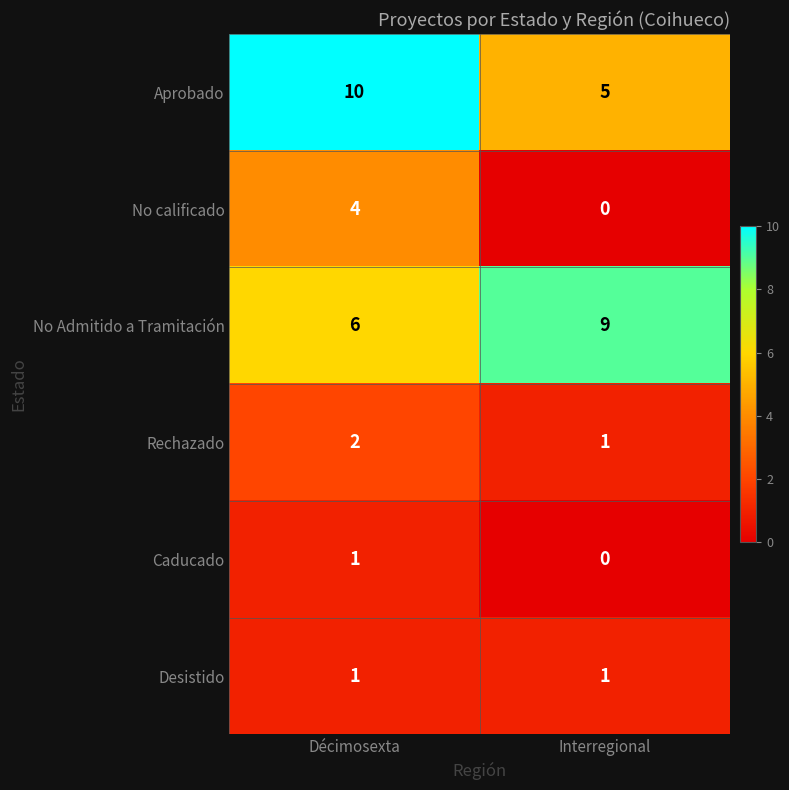

Rank the categories by Rechazado value from highest to lowest.

Décimosexta, Interregional